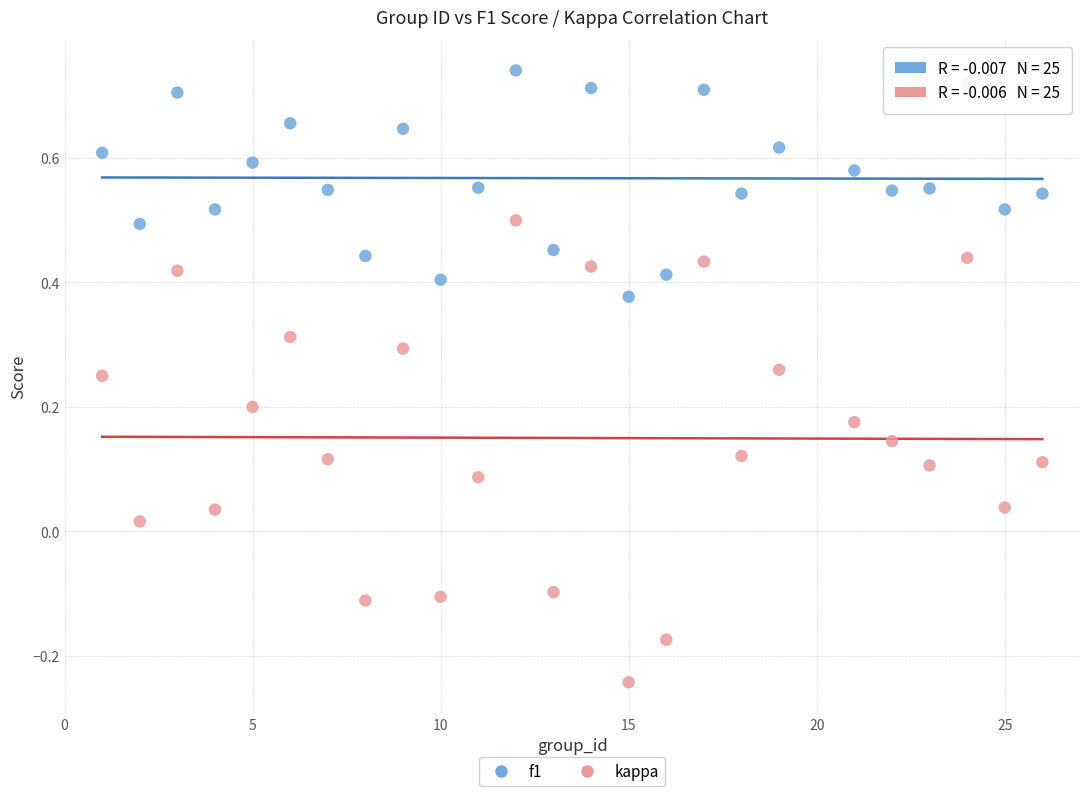

Which series reaches the maximum Y coordinate?

f1